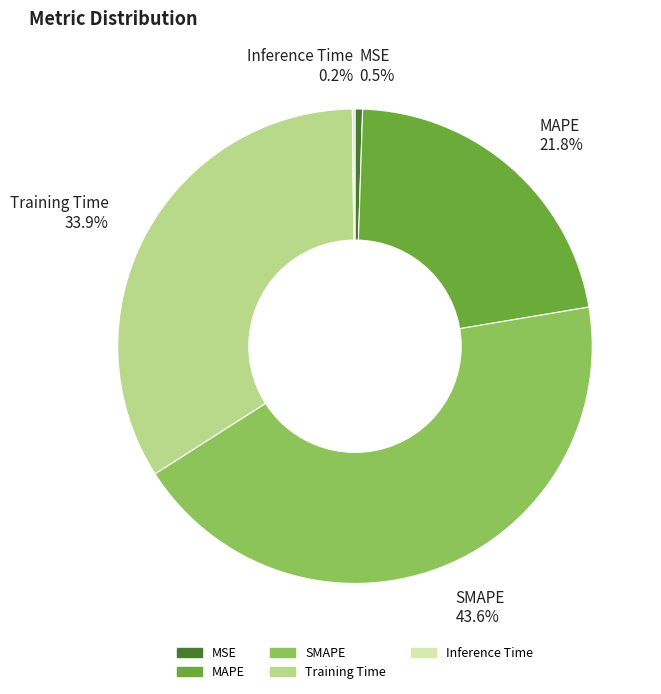

What percentage is NOT represented by MSE 0.5%?

99.5%